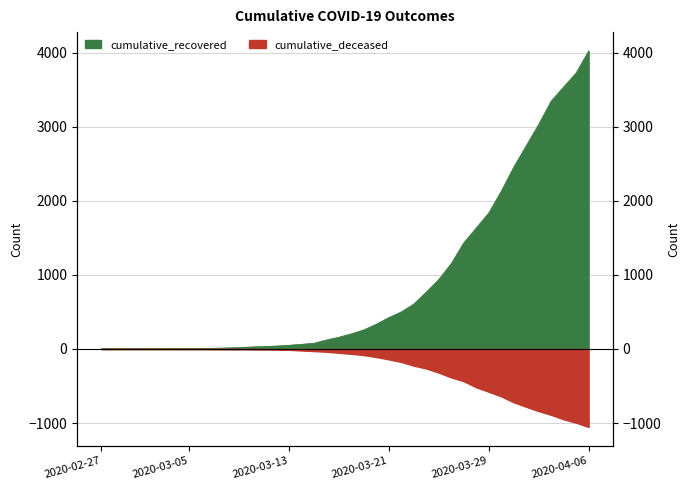

Where is cumulative_recovered nearest to the value 2015?

2020-03-30